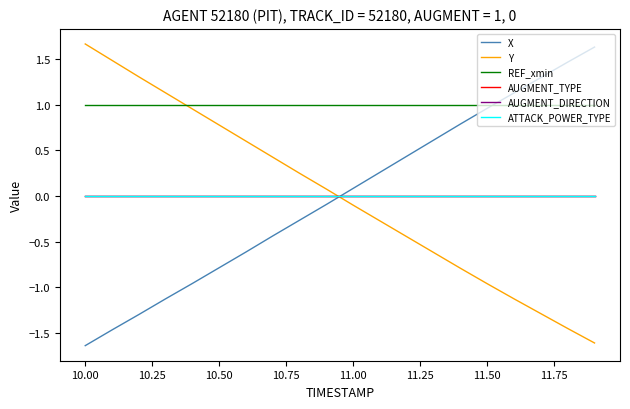

What is the label of the 3rd point from the left?

10.25